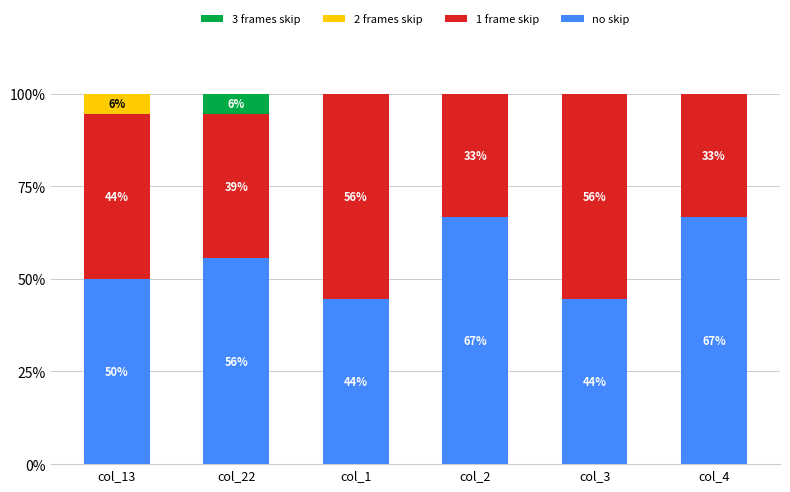

True or false: 1 frame skip has a value of 38.9 at col_22.

True